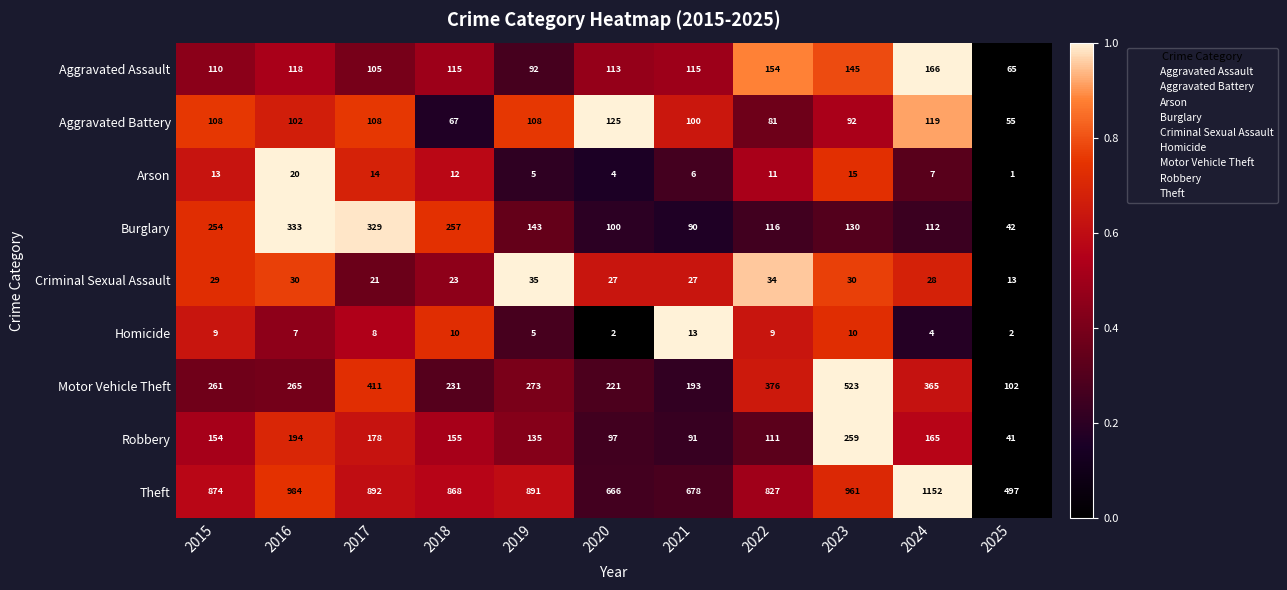

The Theft series shows 678 at 2021. True or false?

True